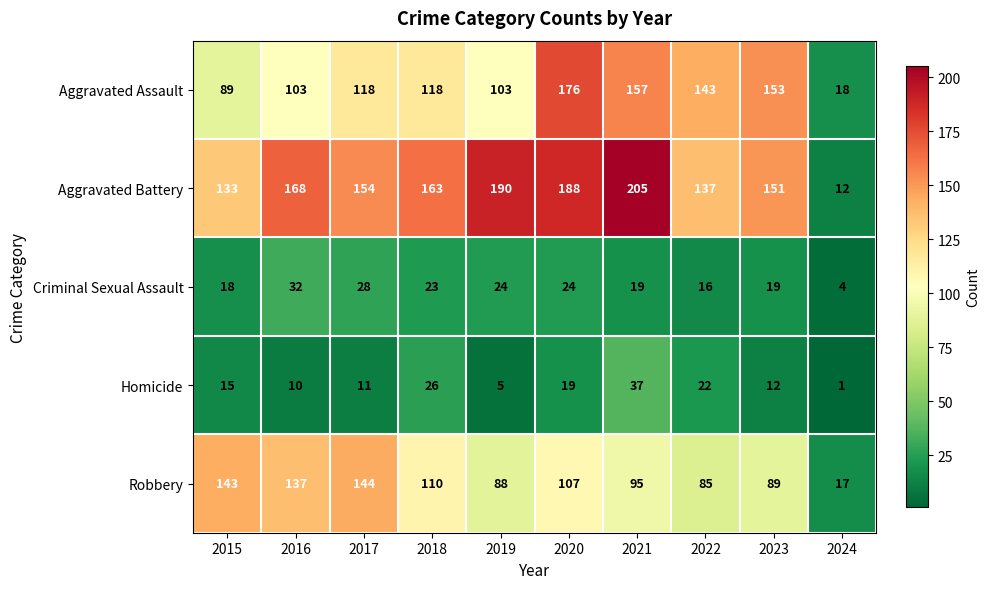

What is the sum of all Criminal Sexual Assault values?

207